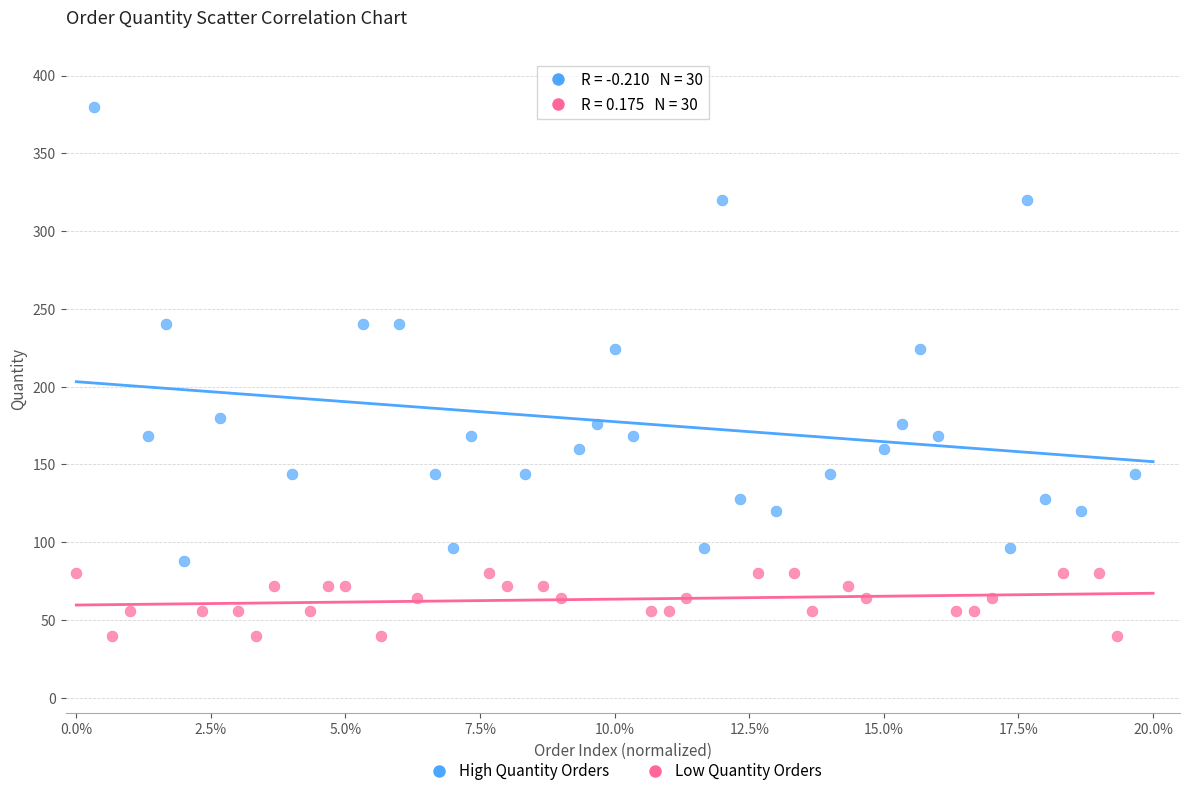

Which series has the largest Y range (max minus min)?

High Quantity Orders